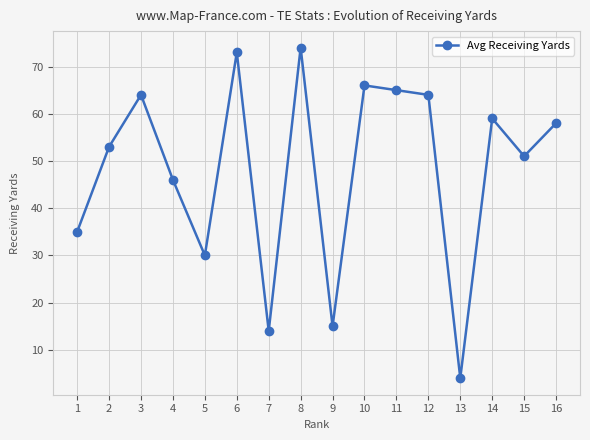

Reading left to right, what are all the values shown in this chart?

1=35	2=53	3=64	4=46	5=30	6=73	7=14	8=74	9=15	10=66	11=65	12=64	13=4	14=59	15=51	16=58